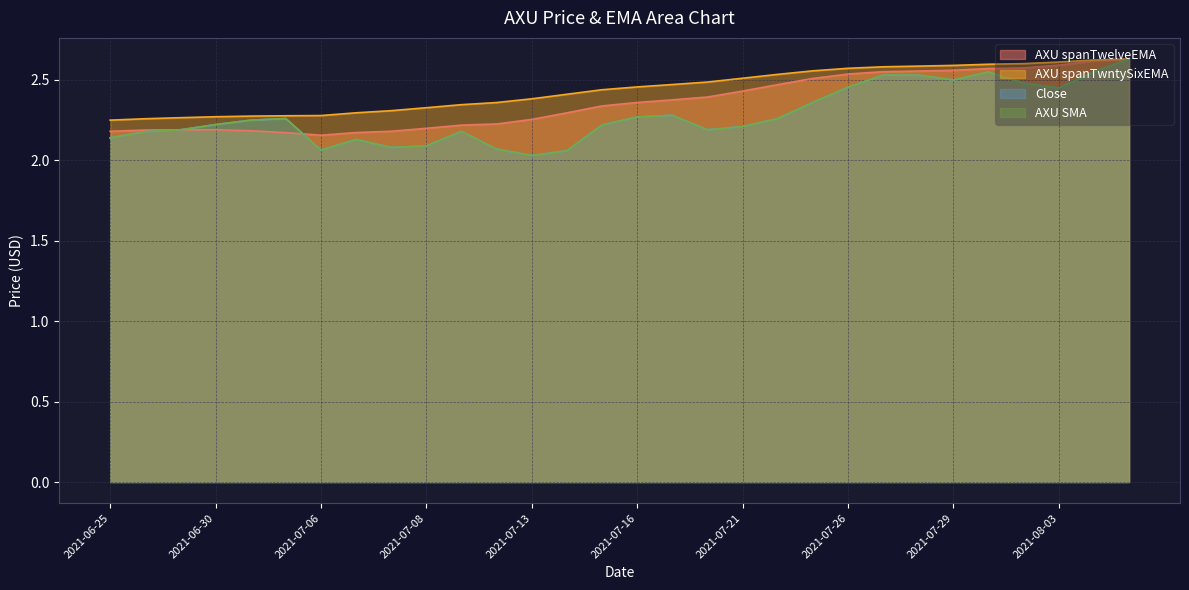

Between 2021-07-02 and 2021-08-02, which series saw the biggest shift?

AXU spanTwelveEMA